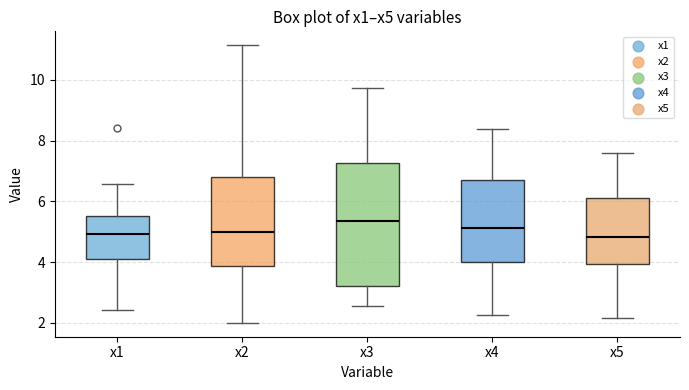

Where is the upper edge of the box for x2 on the y-axis? The values are not printed on the chart, so give them approximately, as read against the axis.

6.8